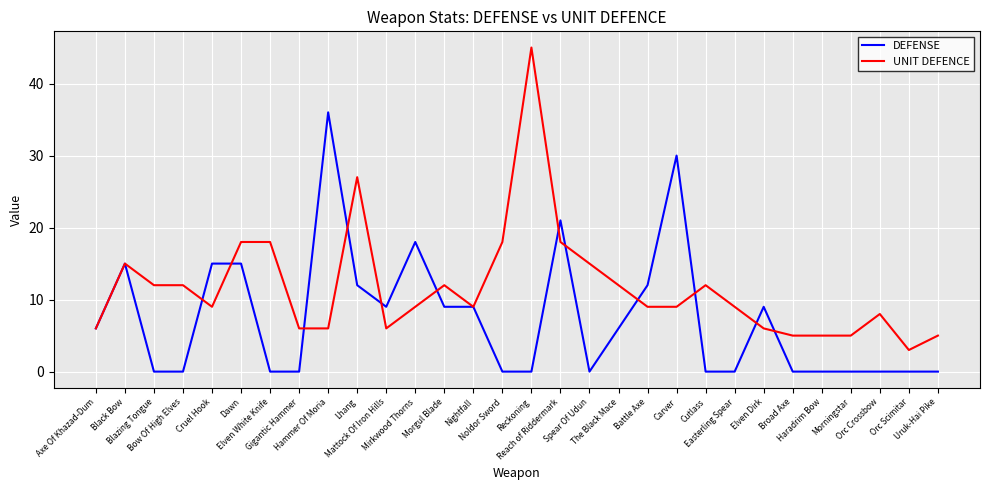

Is it true that DEFENSE equals 4 at Elven Dirk?

False